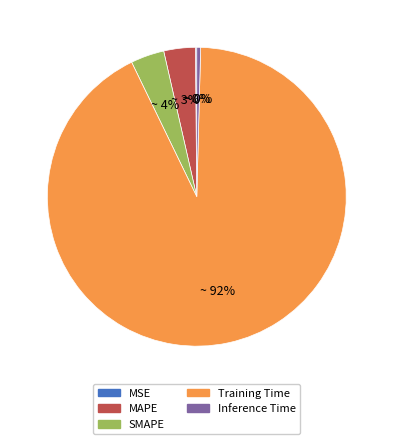

Do SMAPE and MAPE together represent more than half of the pie?

No